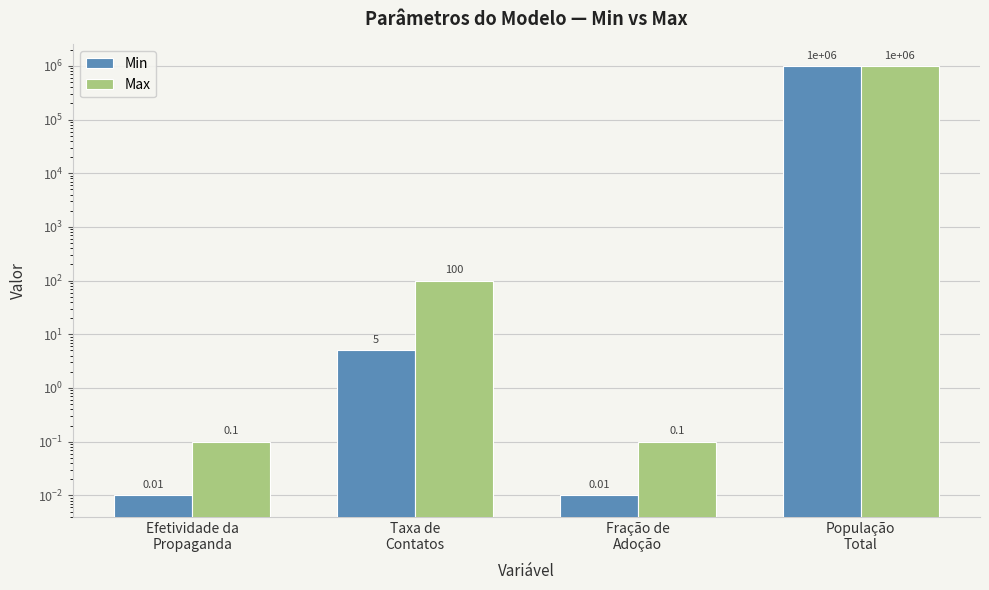

What is the difference between the maximum and minimum values in the Min series?

1000000.0